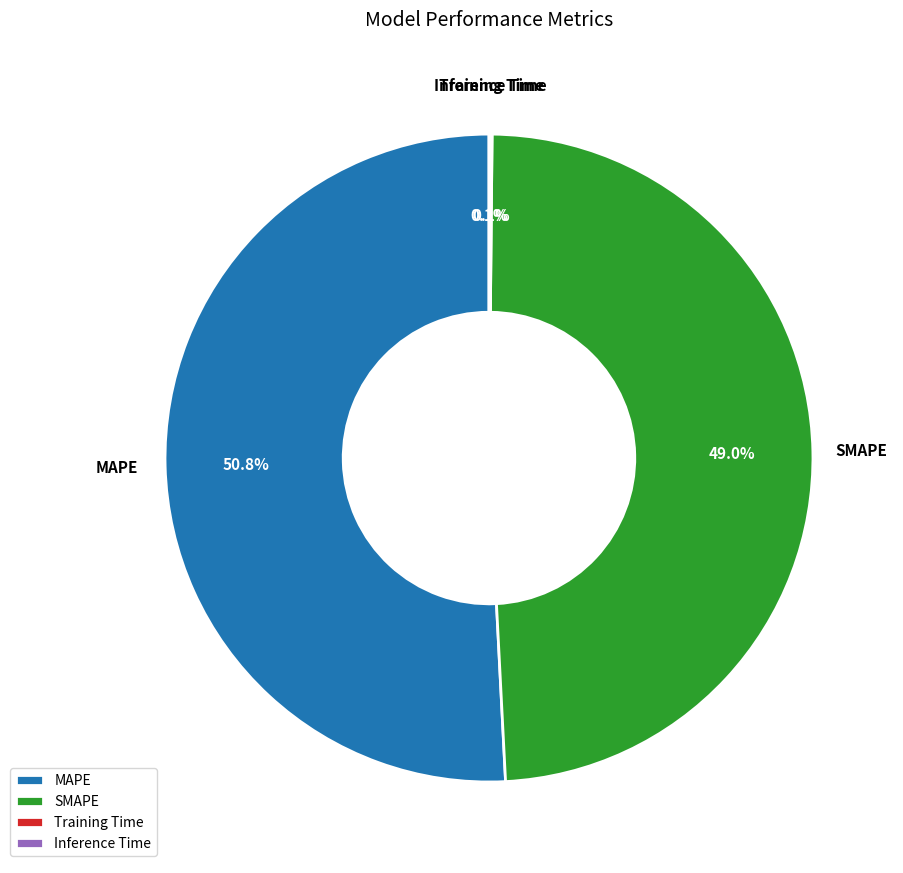

To the nearest percent, what percentage of the pie is MAPE?

51%